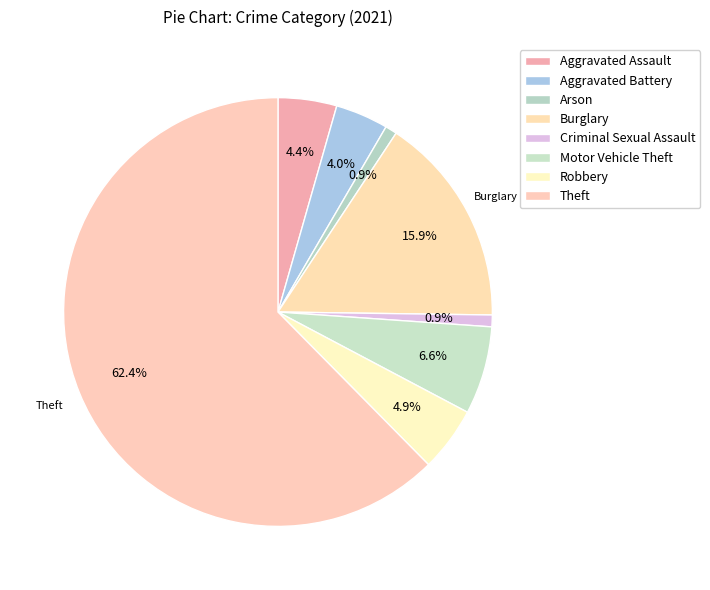

Do Arson and Aggravated Battery together represent more than half of the pie?

No